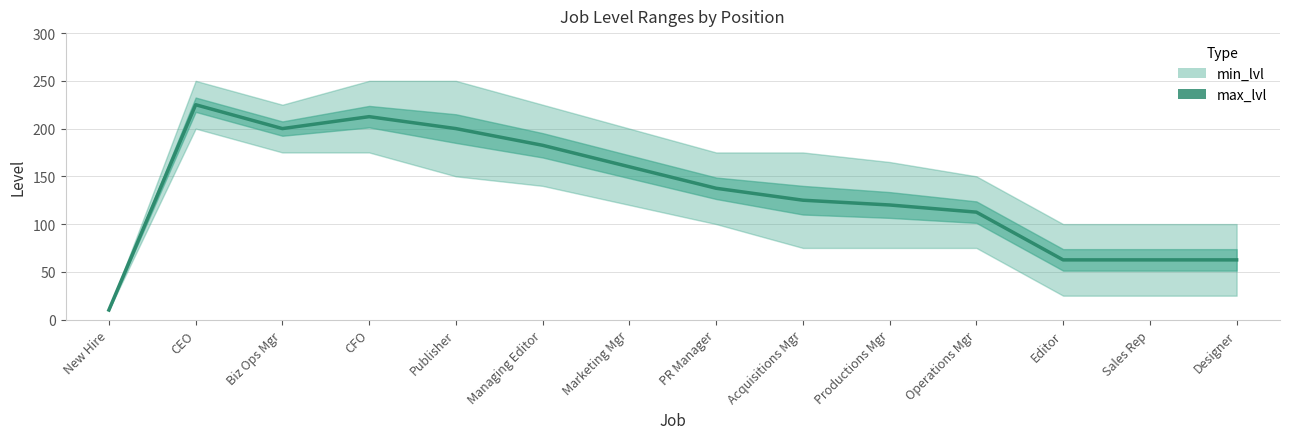

How many lines are shown in the chart?

1